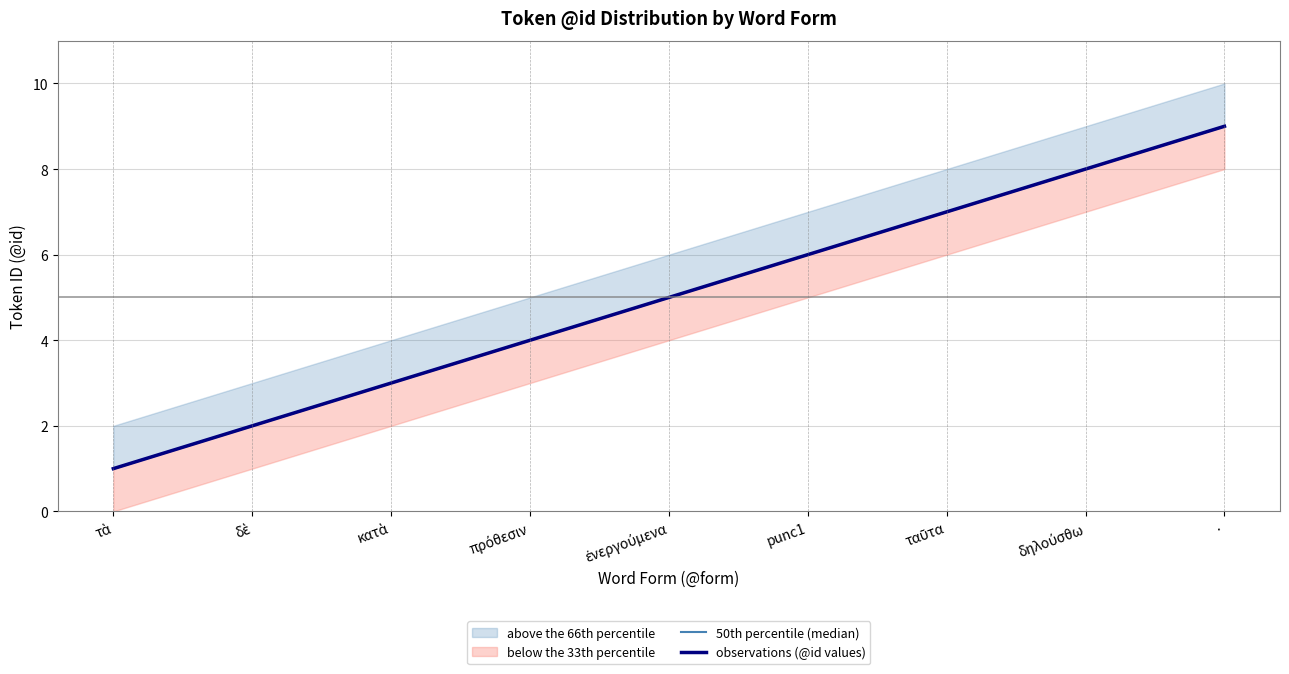

How many data points in observations (@id values) are less than 5?

4